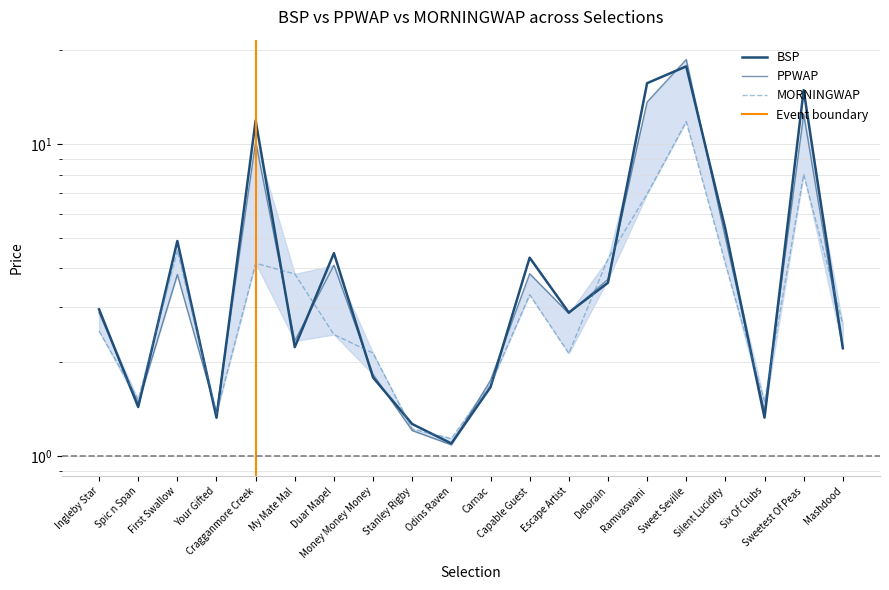

How many times do MORNINGWAP and PPWAP cross each other?

11